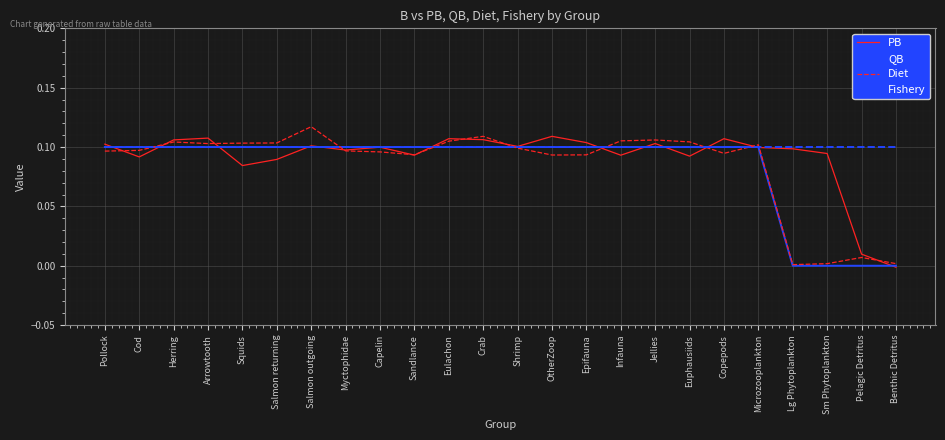

What is the total value across all series at Squids?

0.4